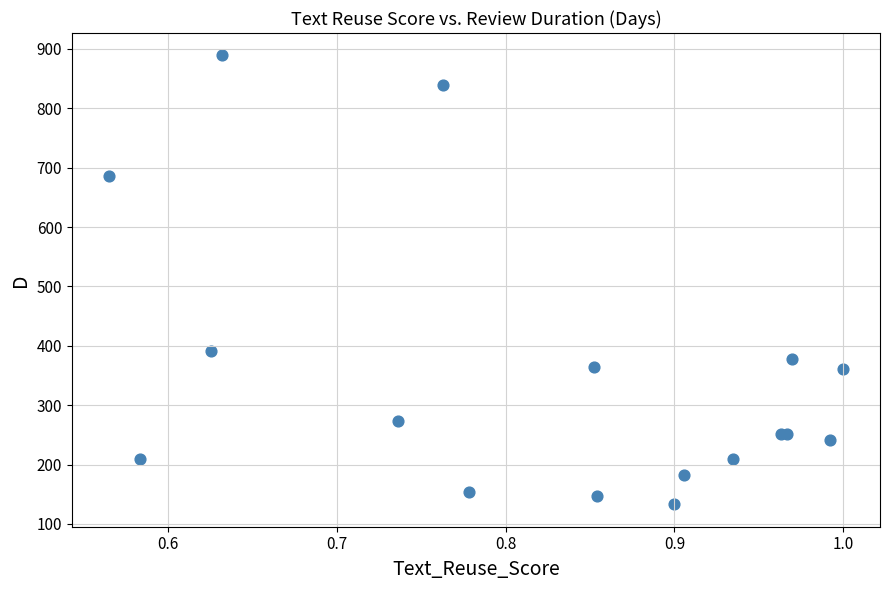

What Y value in the scatter plot is closest to 511?

392